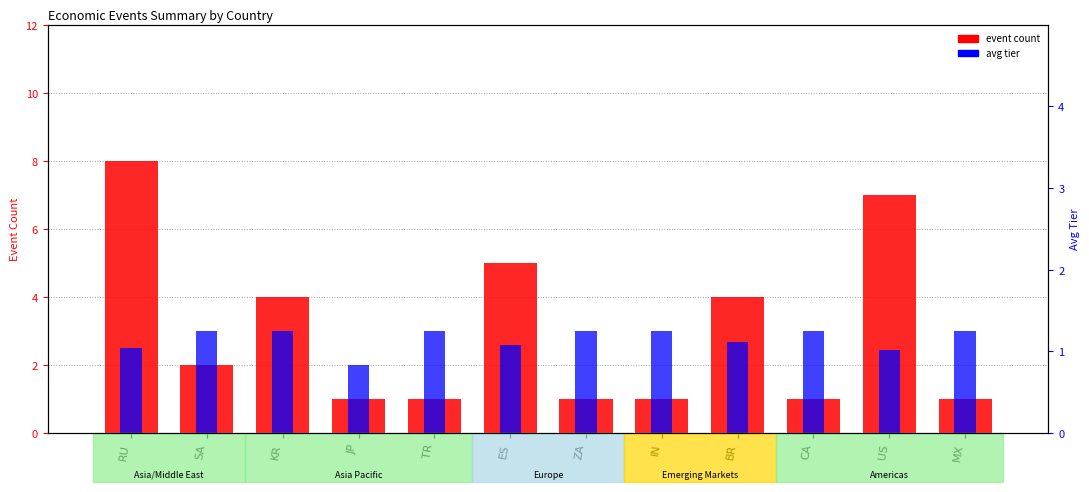

What is the difference between the second highest and minimum values in the event count series?

6.0